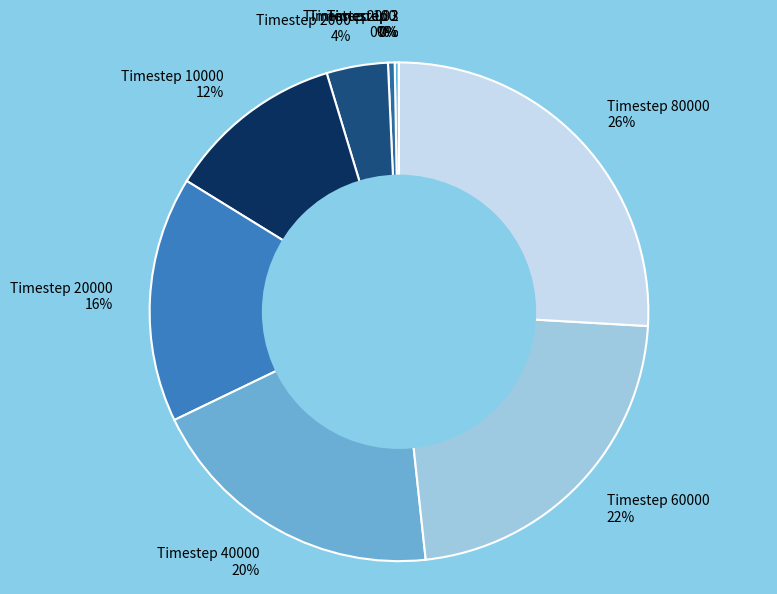

Is there any slice that represents more than half of the pie?

No